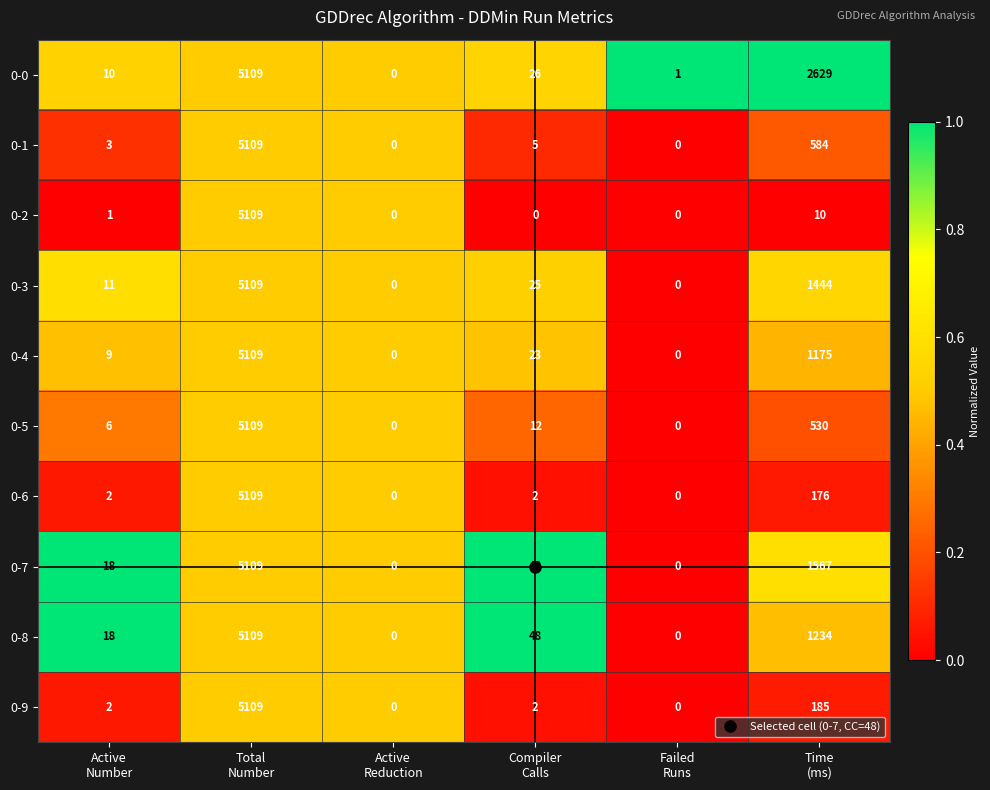

Which series has the largest total across all categories?

0-0